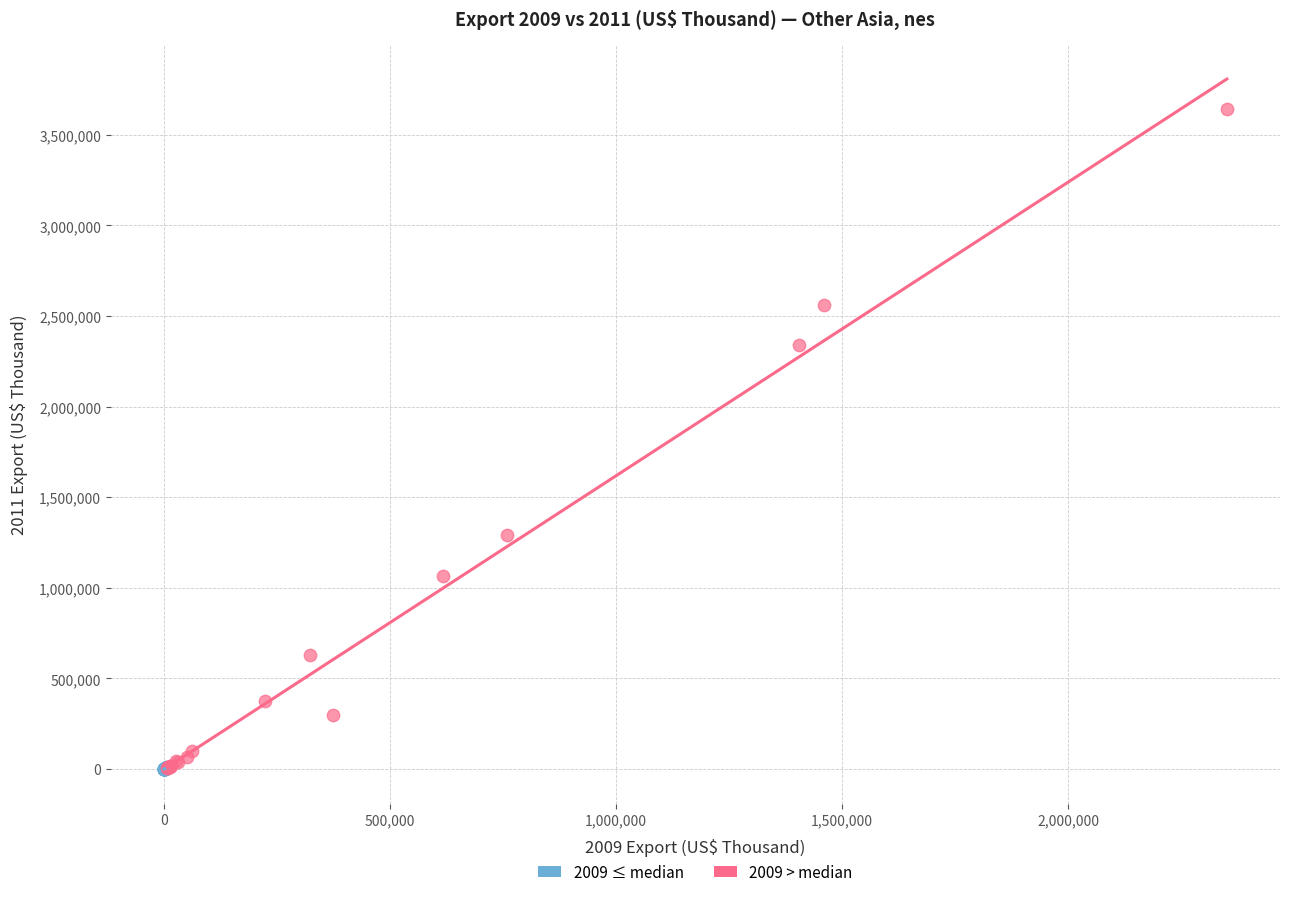

Which series reaches the maximum Y coordinate?

2009 > median